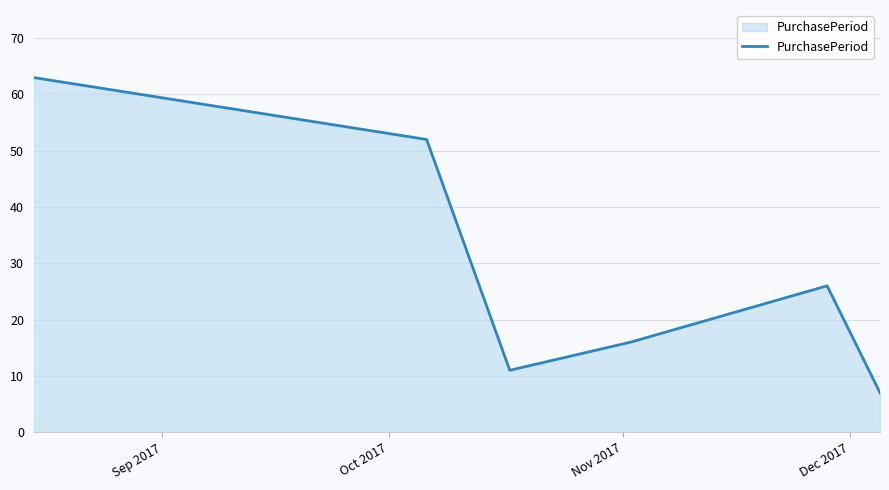

Count the number of categories in the chart.

6